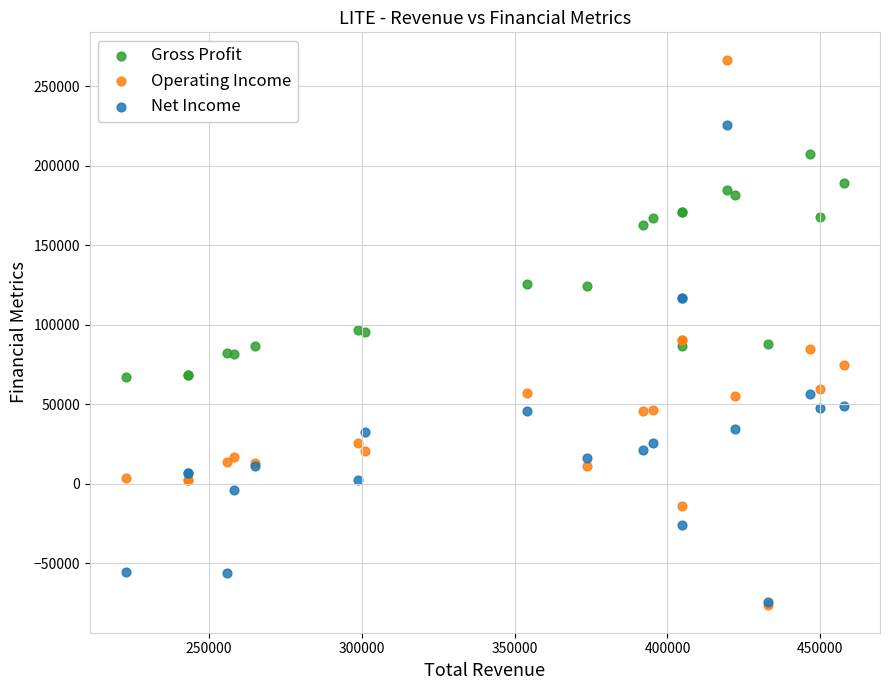

Which series has the largest Y range (max minus min)?

Operating Income